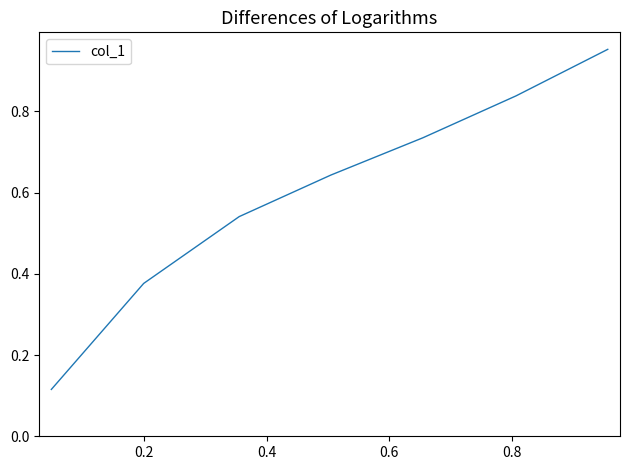

How many series are shown in this chart?

1